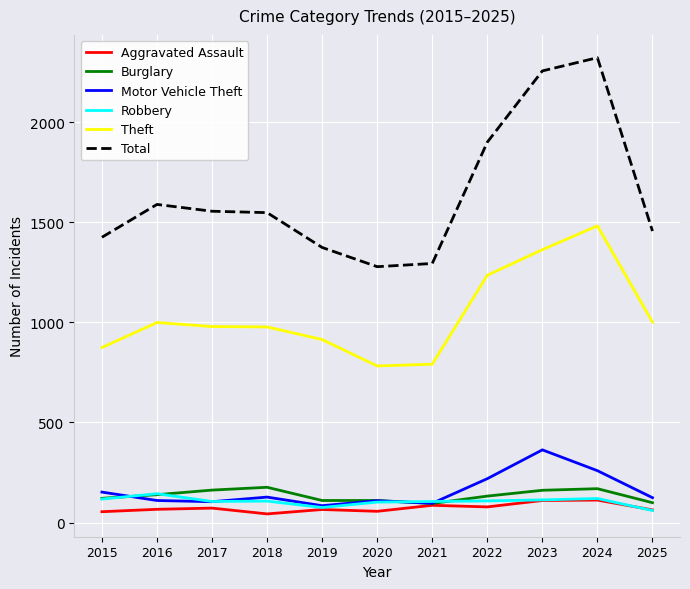

Which series has the widest spread of values?

Total